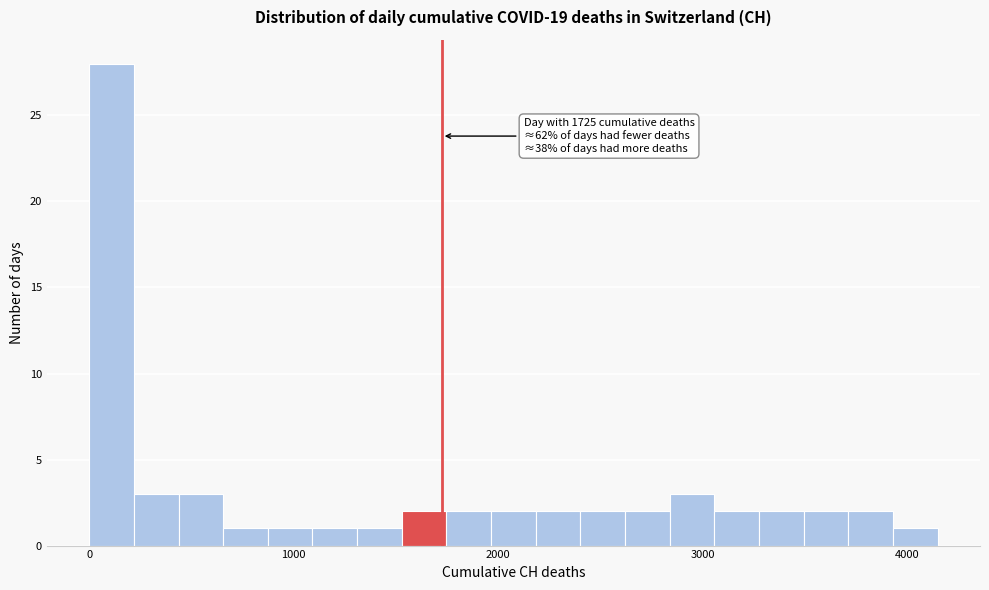

Around what value on the x-axis is the tallest bar? Give the approximate position of its centre, as read against the axis.

100